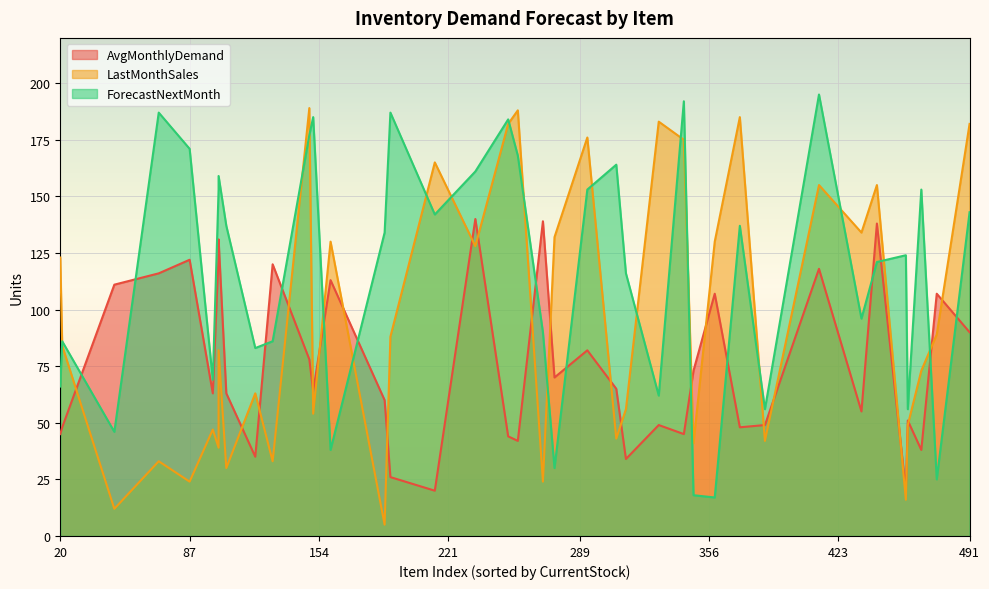

What is the total value across all series at 32?

156